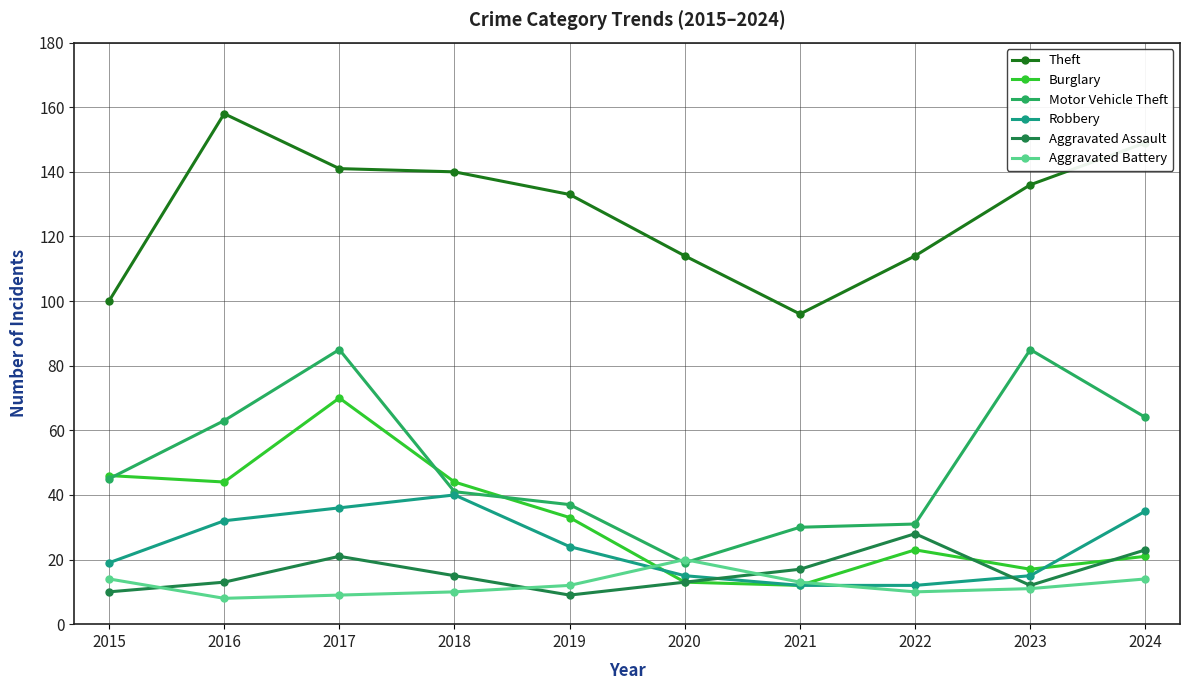

How many data points does each series have?

10